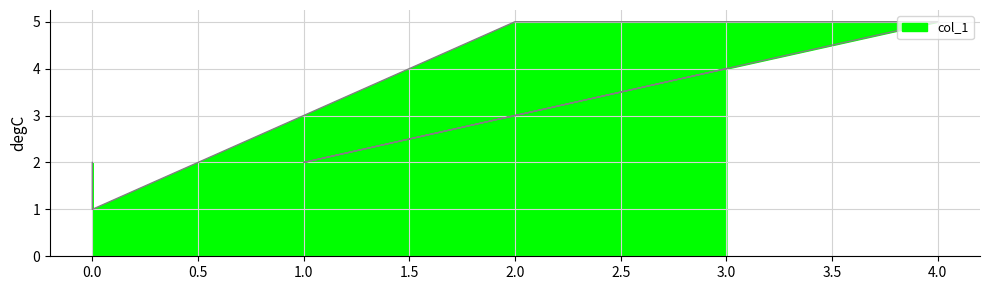

What is the greatest value displayed?

5